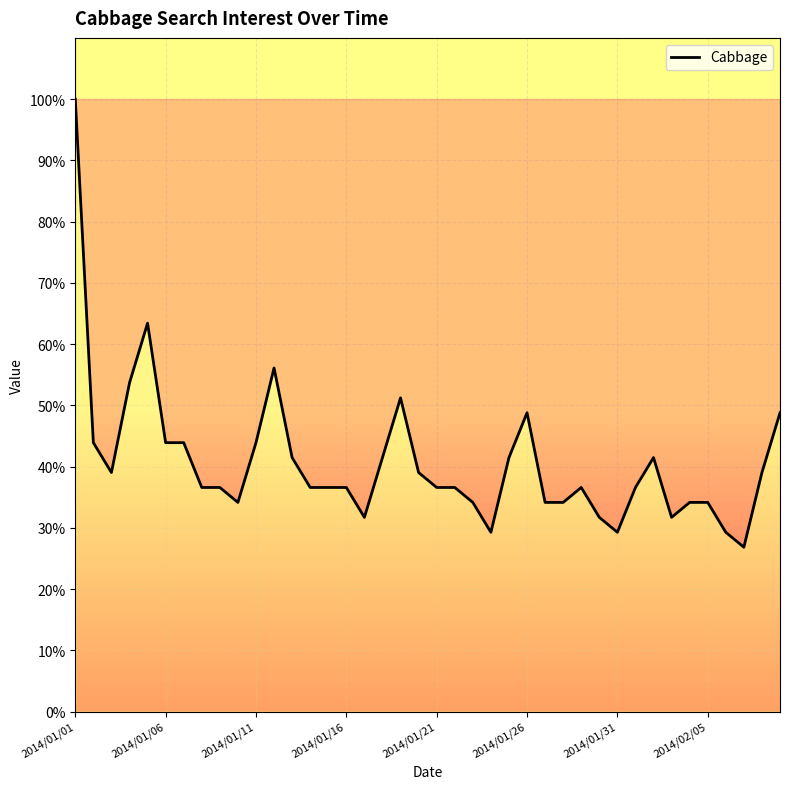

How many lines are shown in the chart?

1